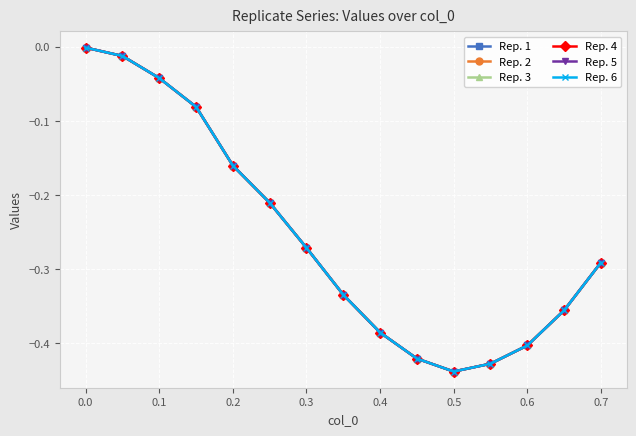

Does the chart have visible grid lines?

Yes